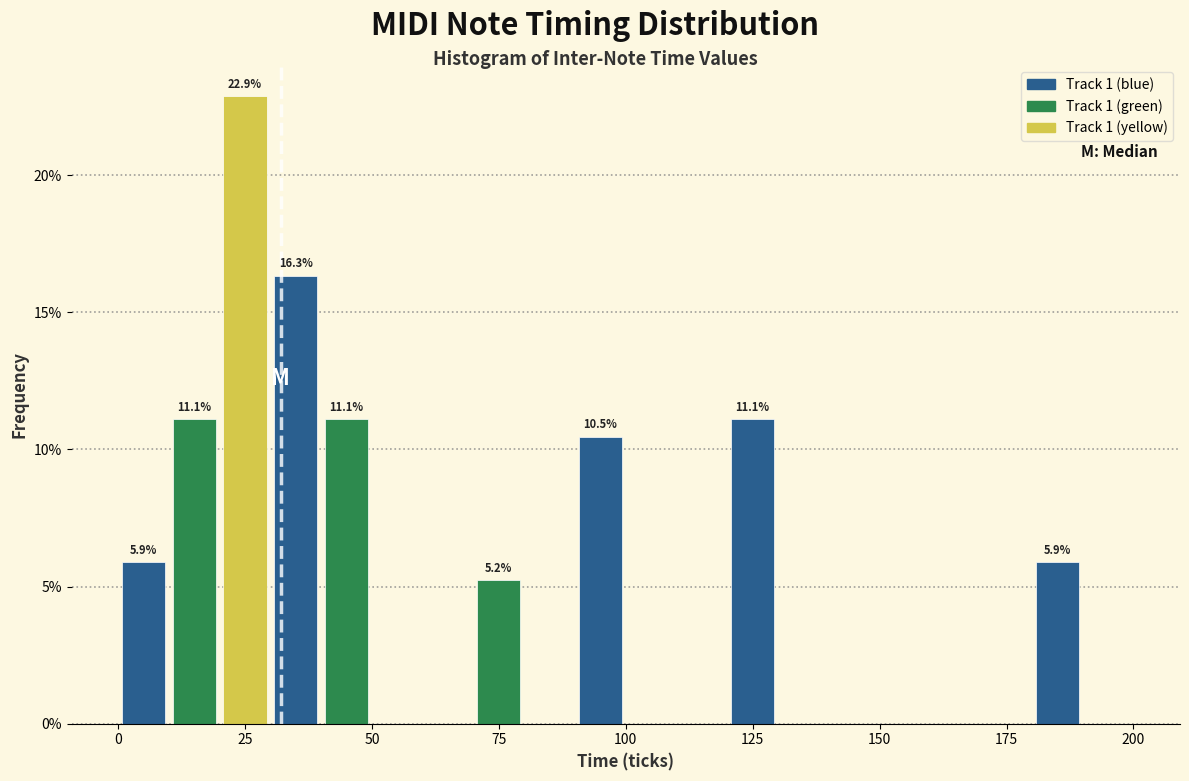

Around what value on the x-axis is the tallest bar? Give the approximate position of its centre, as read against the axis.

25